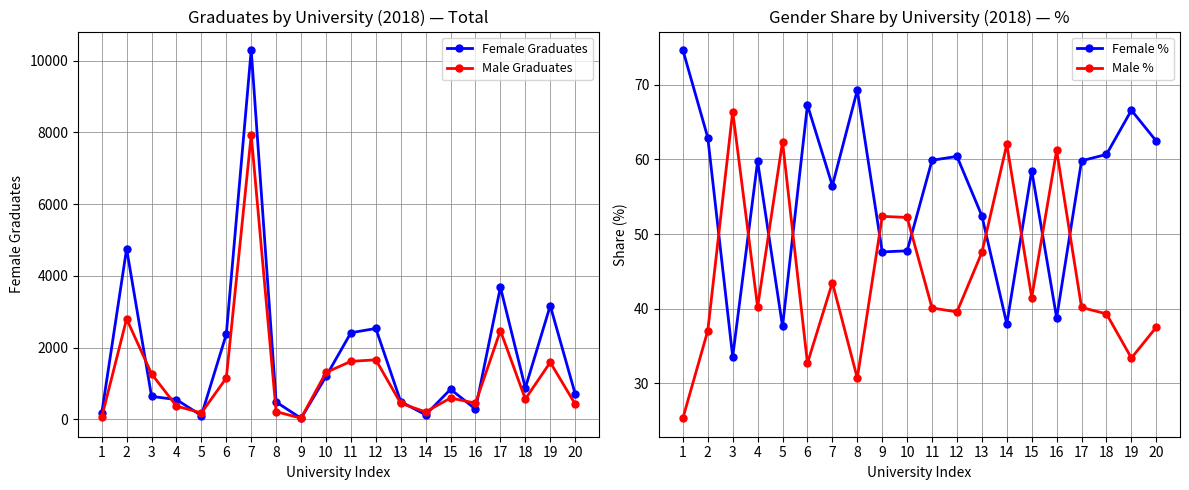

Reading right to left, extract all data points from this chart.

Female Graduates: 20=712.0	19=3172.0	18=875.0	17=3685.0	16=287.0	15=840.0	14=128.0	13=494.0	12=2535.0	11=2416.0	10=1196.0	9=30.0	8=485.0	7=10301.0	6=2374.0	5=108.0	4=551.0	3=642.0	2=4758.0	1=168.0
Male Graduates: 20=428.0	19=1591.0	18=567.0	17=2475.0	16=453.0	15=596.0	14=209.0	13=448.0	12=1661.0	11=1618.0	10=1308.0	9=33.0	8=215.0	7=7933.0	6=1154.0	5=179.0	4=371.0	3=1270.0	2=2802.0	1=57.0
Female %: 20=62.5	19=66.6	18=60.7	17=59.8	16=38.8	15=58.5	14=38.0	13=52.4	12=60.4	11=59.9	10=47.8	9=47.6	8=69.3	7=56.5	6=67.3	5=37.6	4=59.8	3=33.6	2=62.9	1=74.7
Male %: 20=37.5	19=33.4	18=39.3	17=40.2	16=61.2	15=41.5	14=62.0	13=47.6	12=39.6	11=40.1	10=52.2	9=52.4	8=30.7	7=43.5	6=32.7	5=62.4	4=40.2	3=66.4	2=37.1	1=25.3